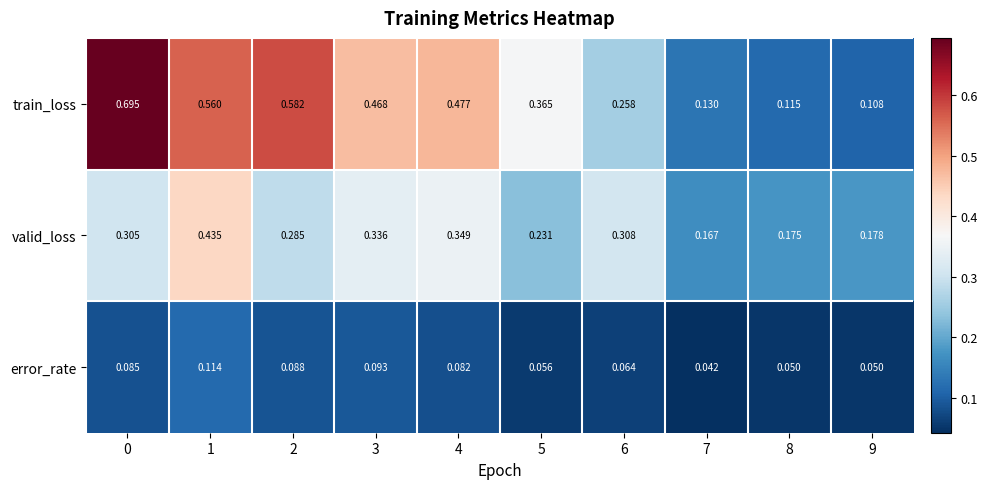

Rank the series by their maximum value, from lowest to highest.

error_rate, valid_loss, train_loss